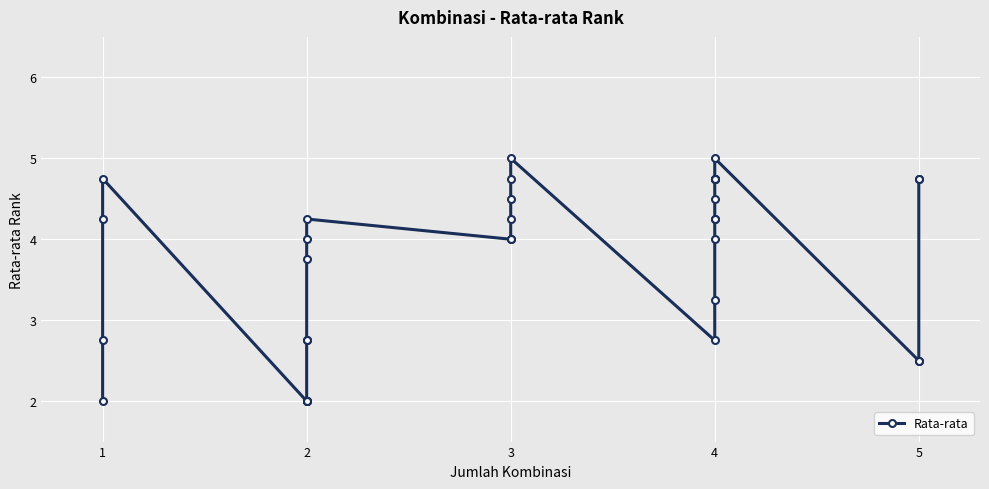

True or false: the data shows 3.1 at 1.

False